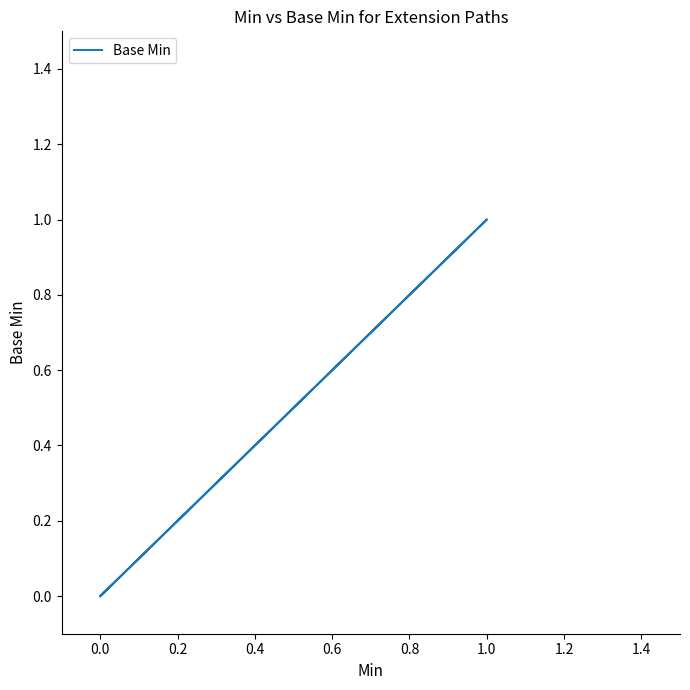

What is the sum of the values at 1.0 and 0.0?

1